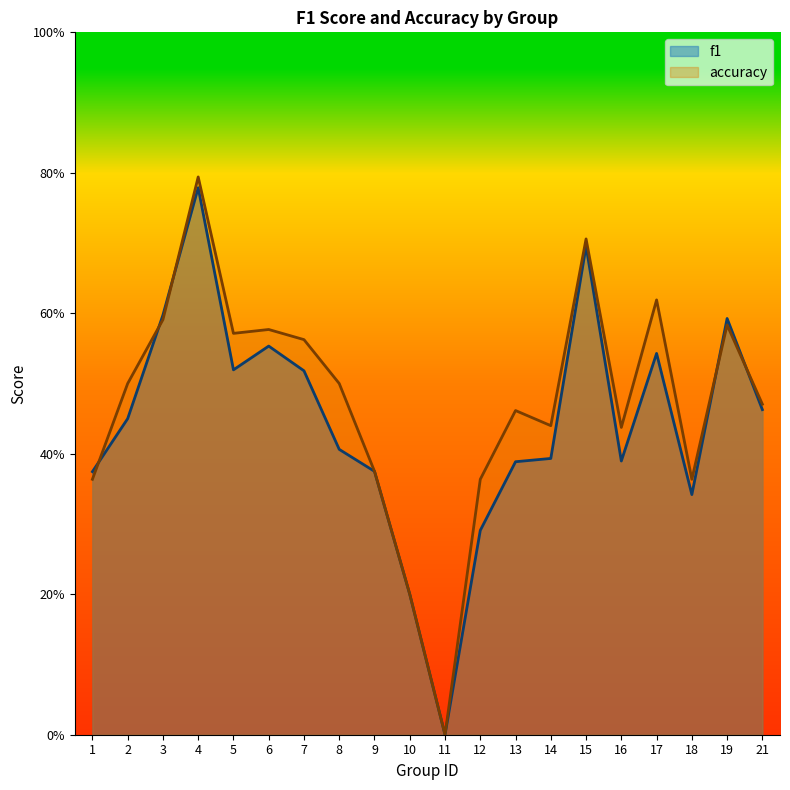

Which category has the highest value in the accuracy series?

4